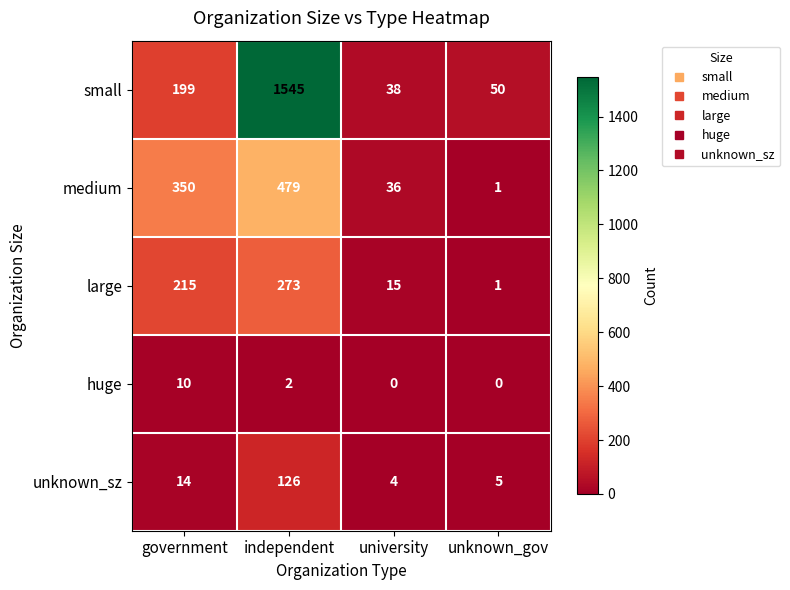

What is the approximate value of unknown_sz at independent, to the nearest 10?

130